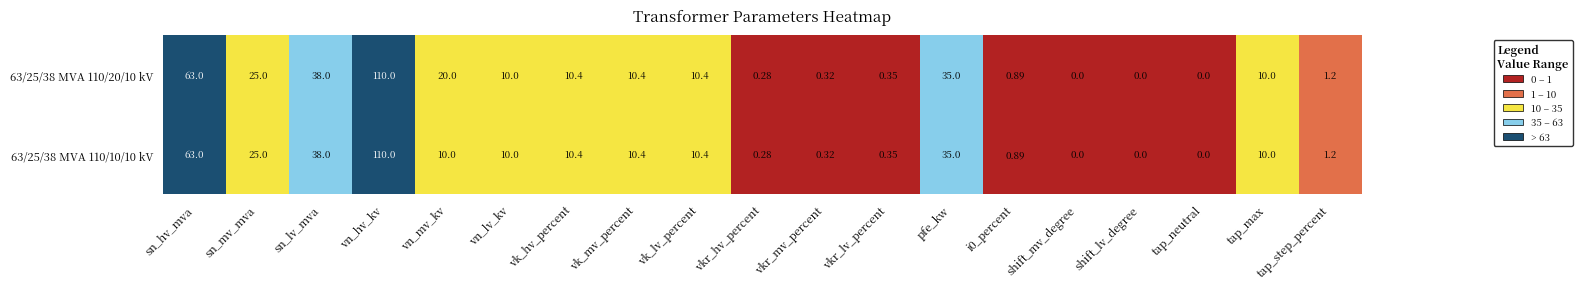

Where is 63/25/38 MVA 110/20/10 kV nearest to the value 55?

sn_hv_mva